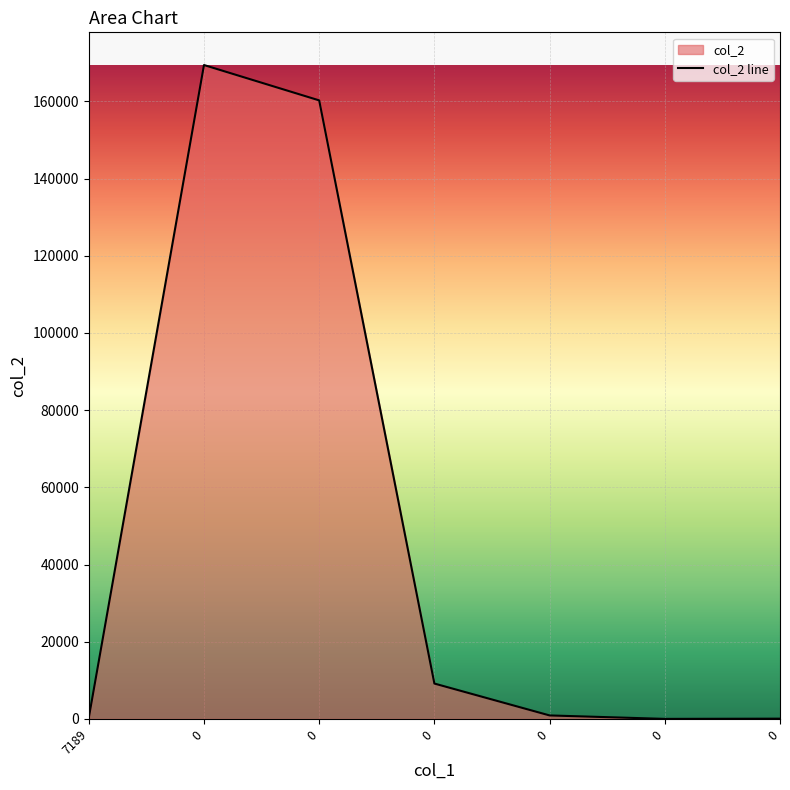

What value does the data have at 0?

169419.0